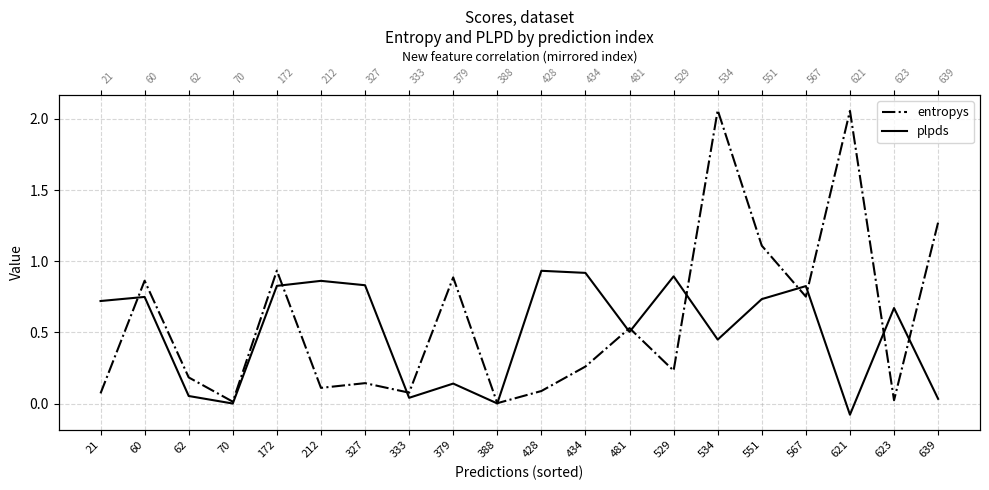

Rank the series at 551 from highest to lowest value.

entropys, plpds